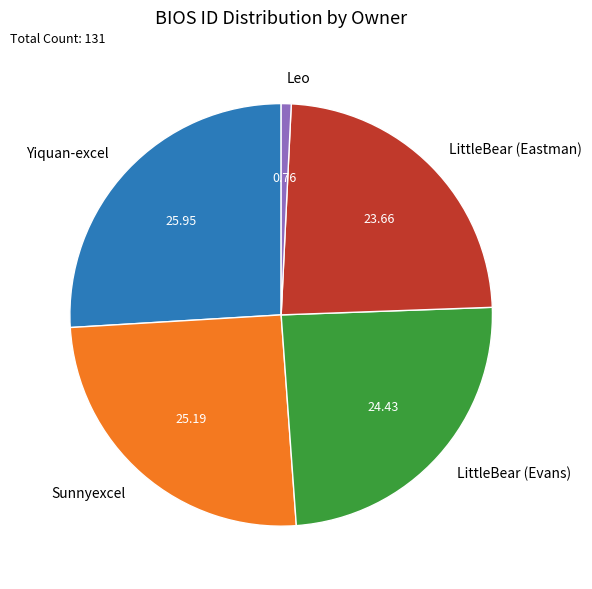

The LittleBear (Evans) slice represents 24% of the pie. True or false?

True